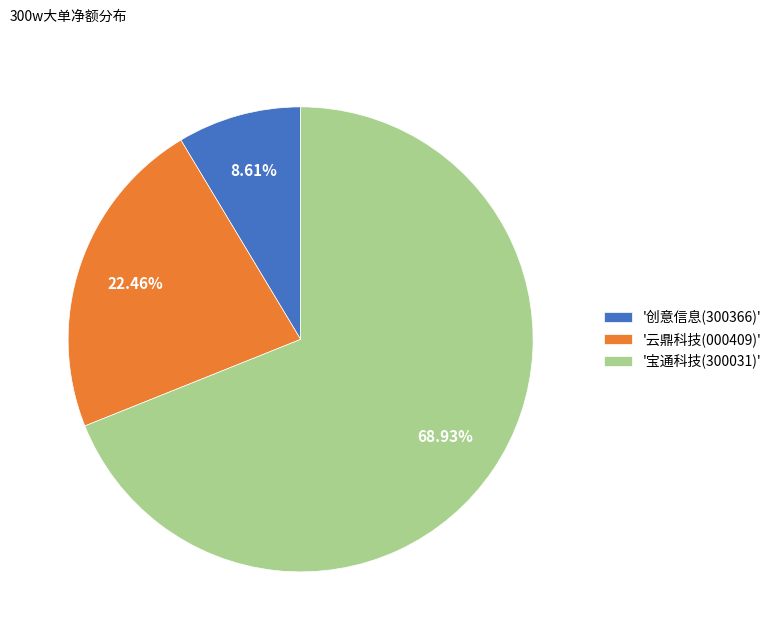

Combined, do '创意信息(300366)' and '宝通科技(300031)' account for over 50%?

Yes